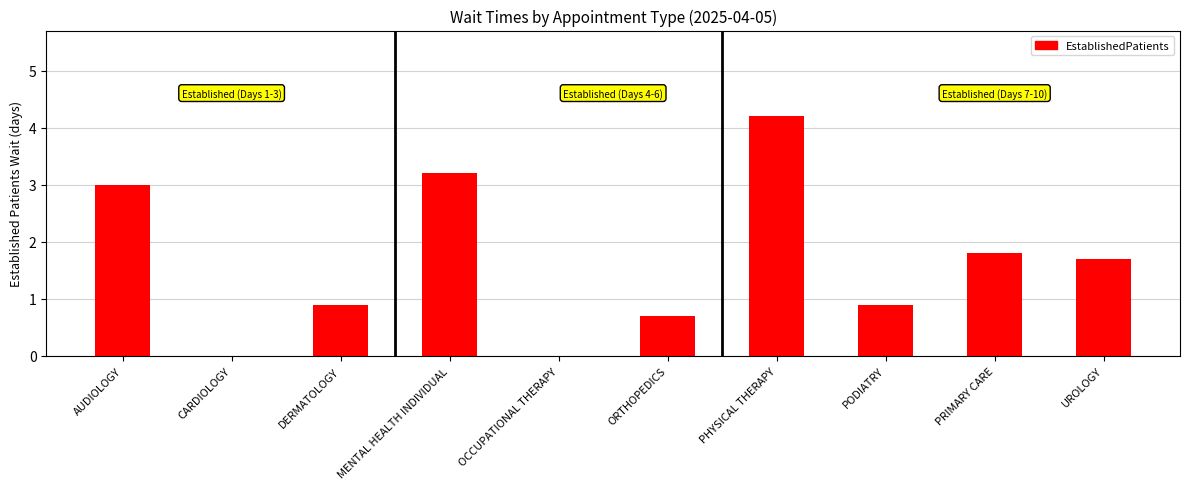

Is it true that the value at AUDIOLOGY is 3.0?

True